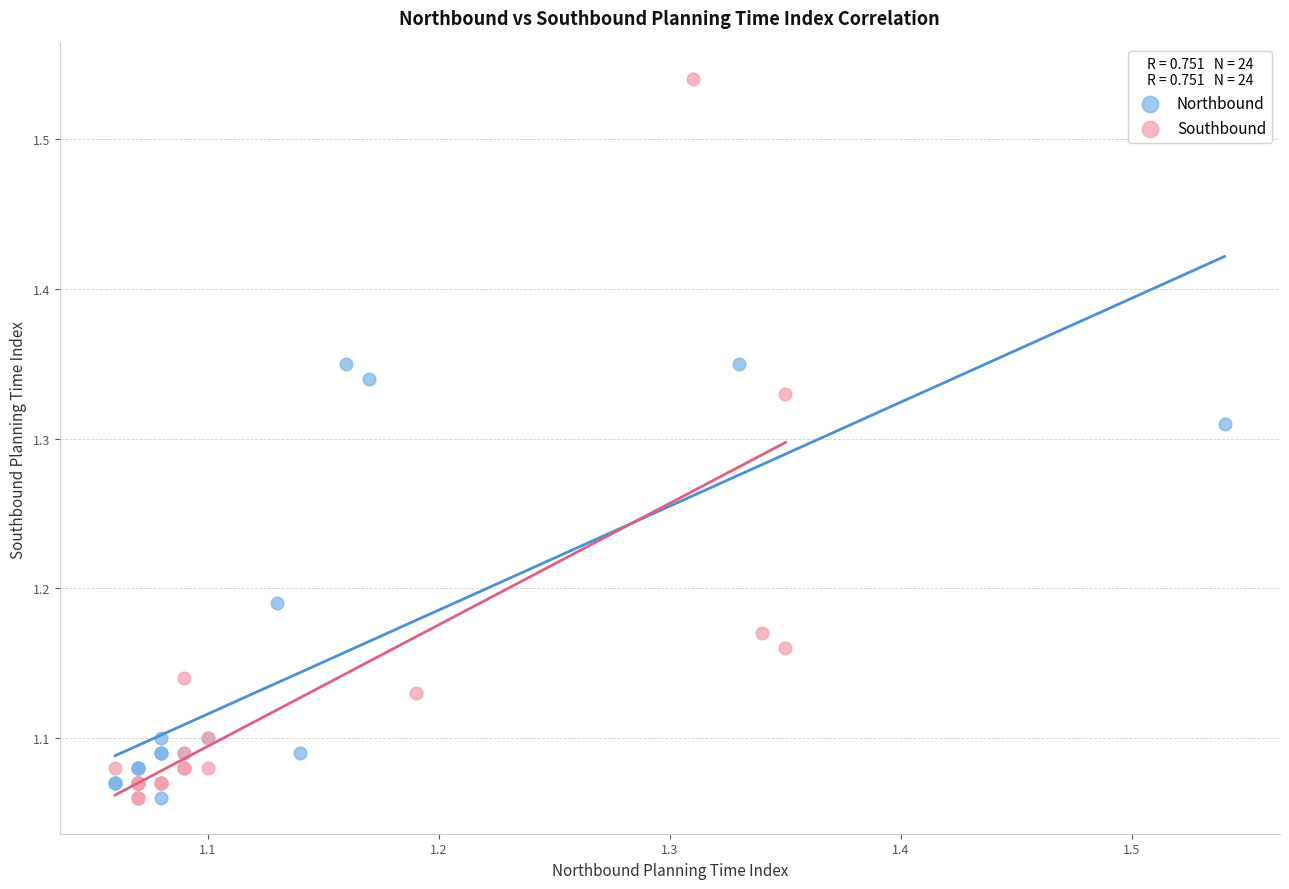

Which series contains the highest Y value?

Southbound